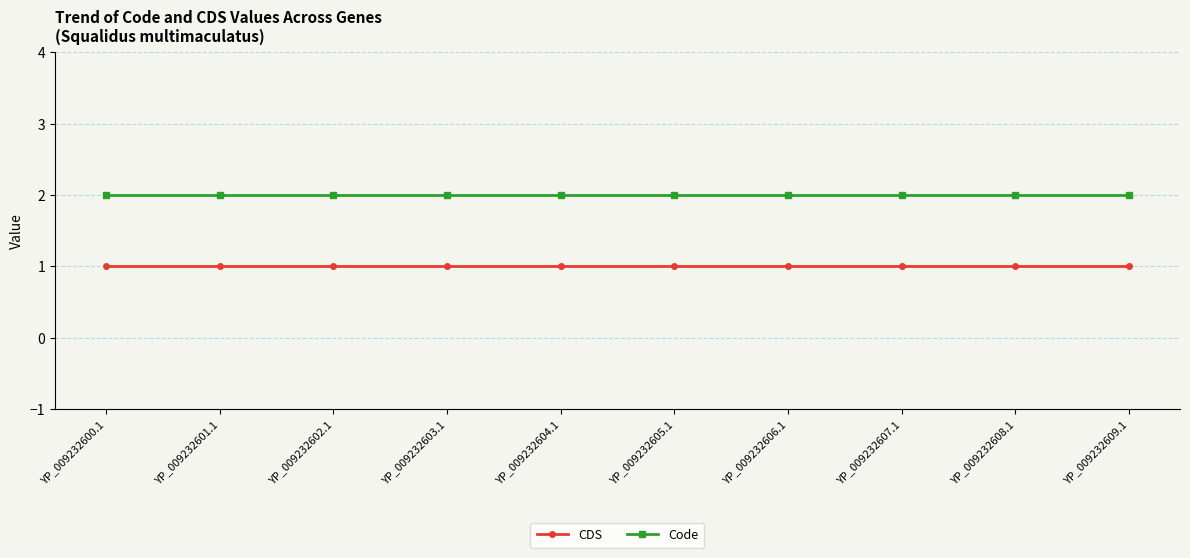

Which series has the largest total across all categories?

Code